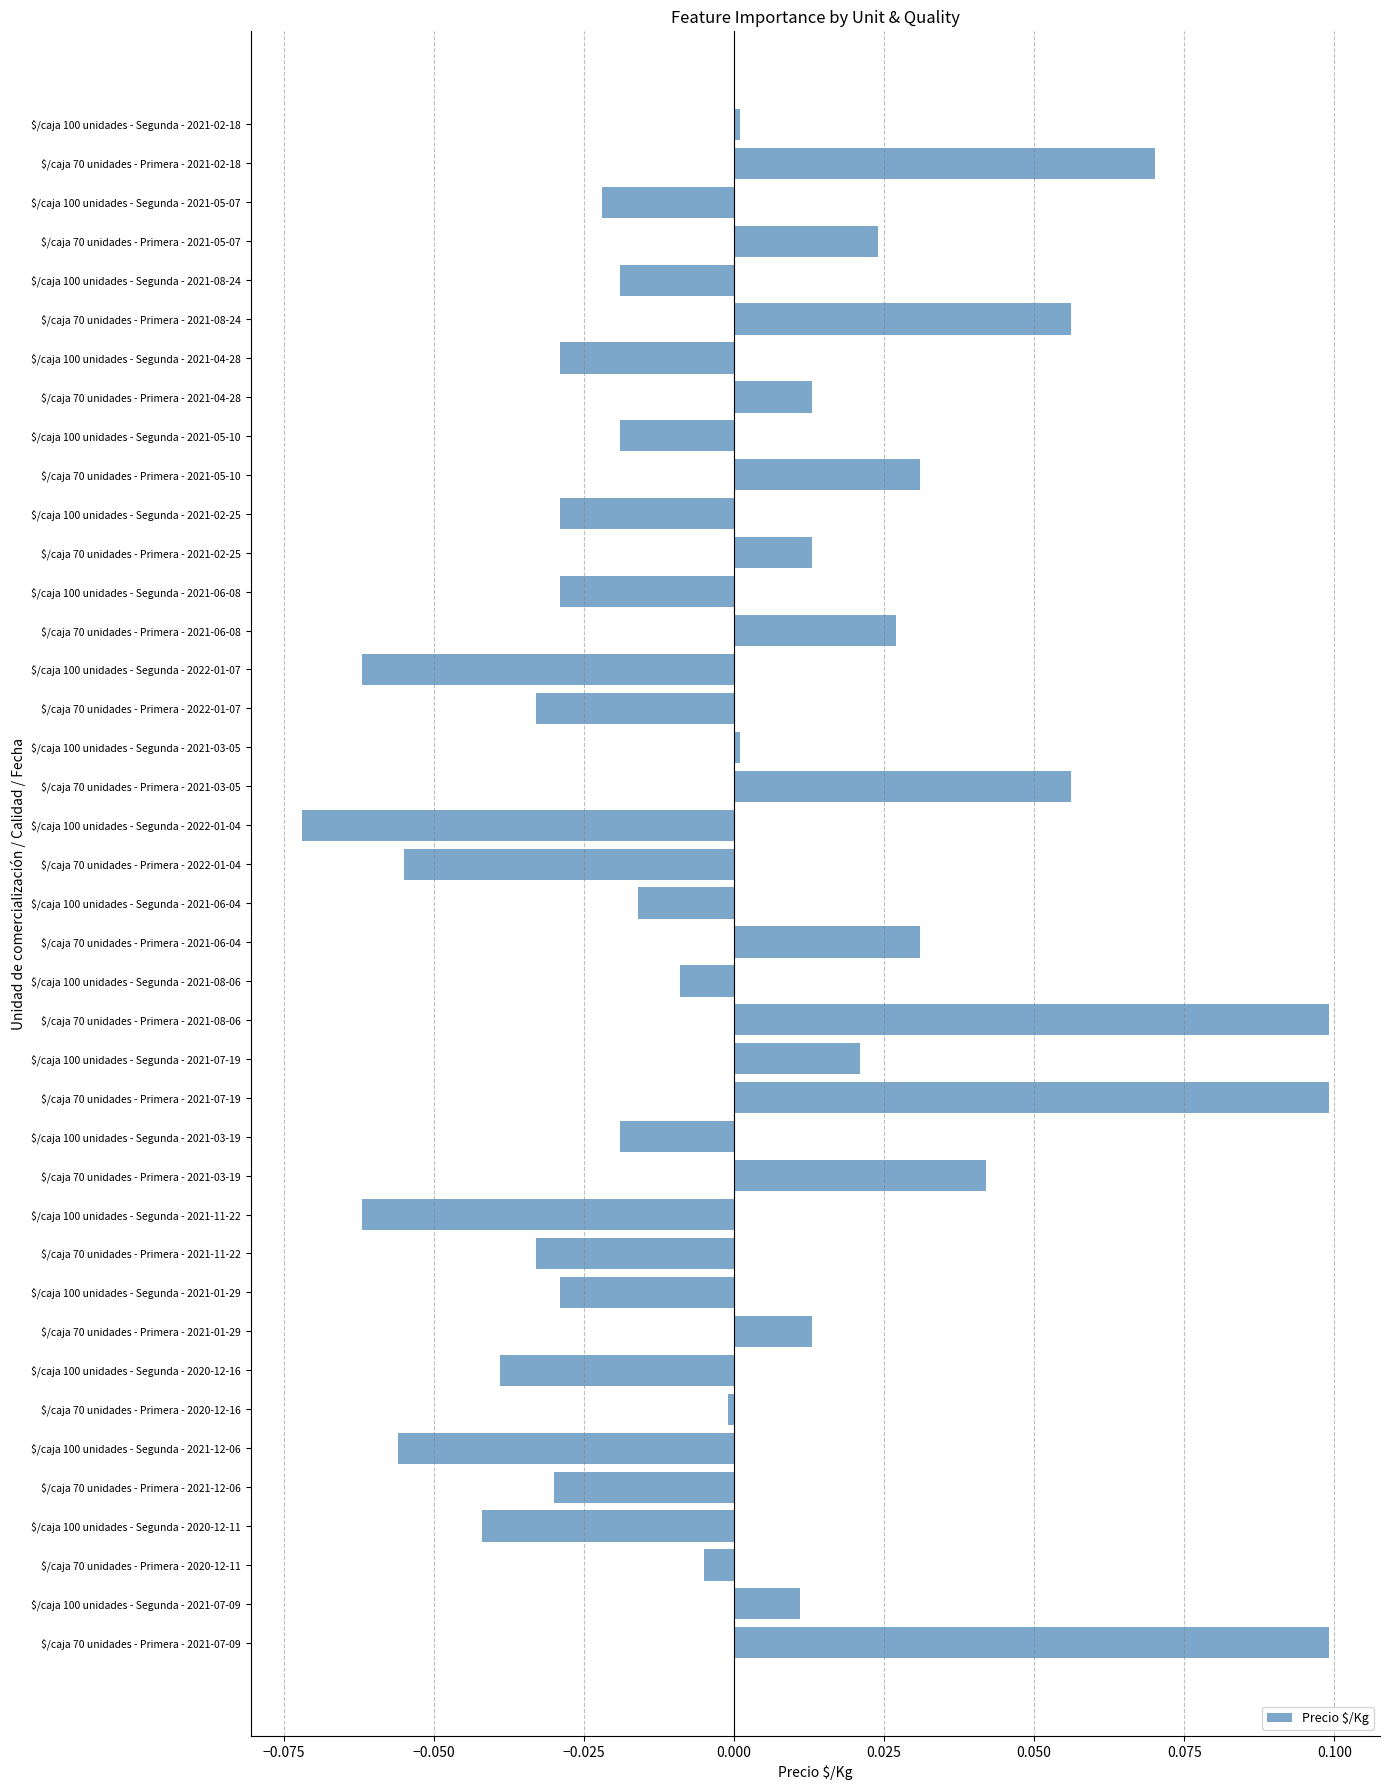

Which category has the lowest value across all series?

$/caja 100 unidades - Segunda - 2022-01-04